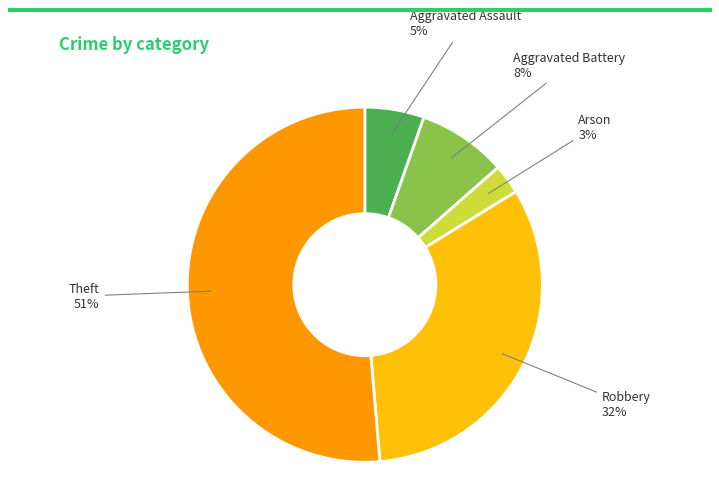

To the nearest percent, what is the combined percentage of Arson and Aggravated Battery?

11%